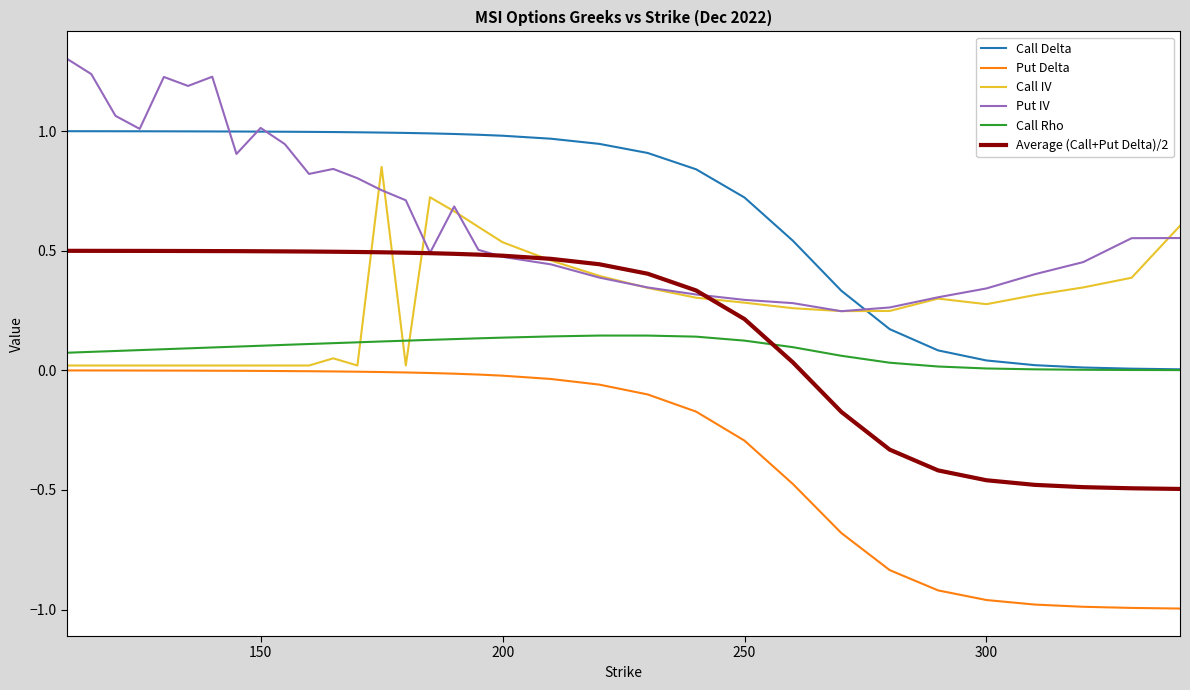

What is the maximum value shown in the chart?

1.3